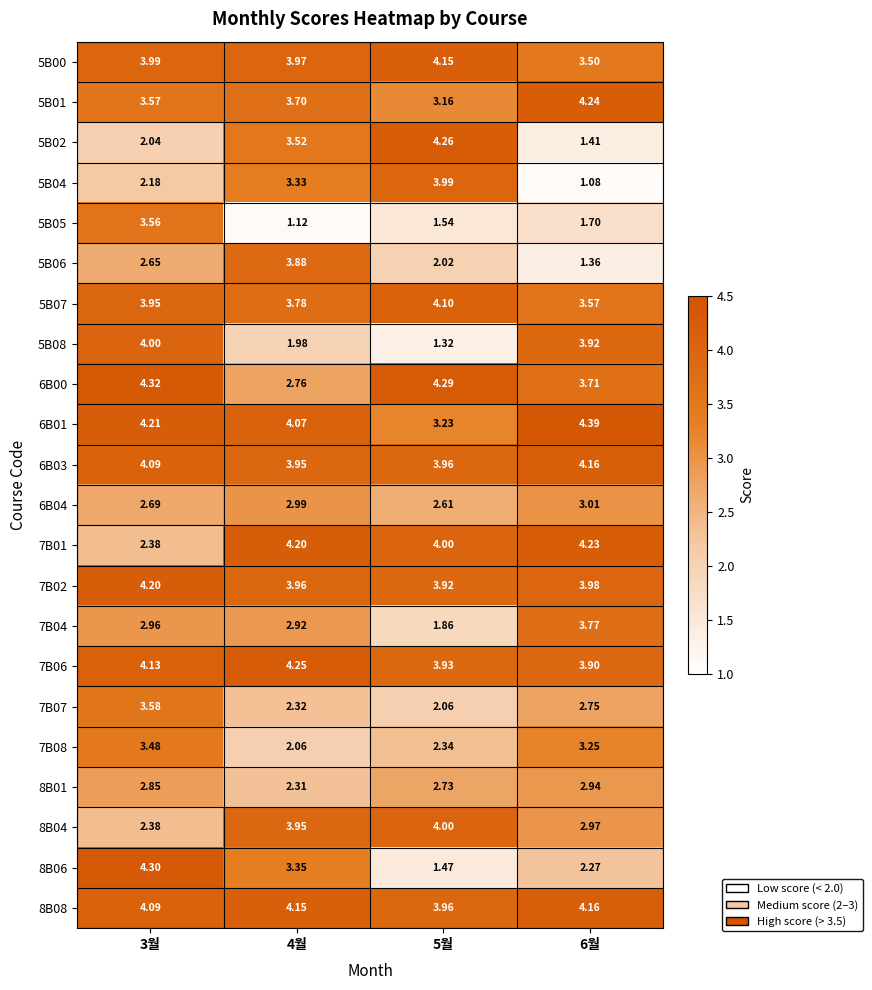

At which category is the sum across all series the highest?

3월